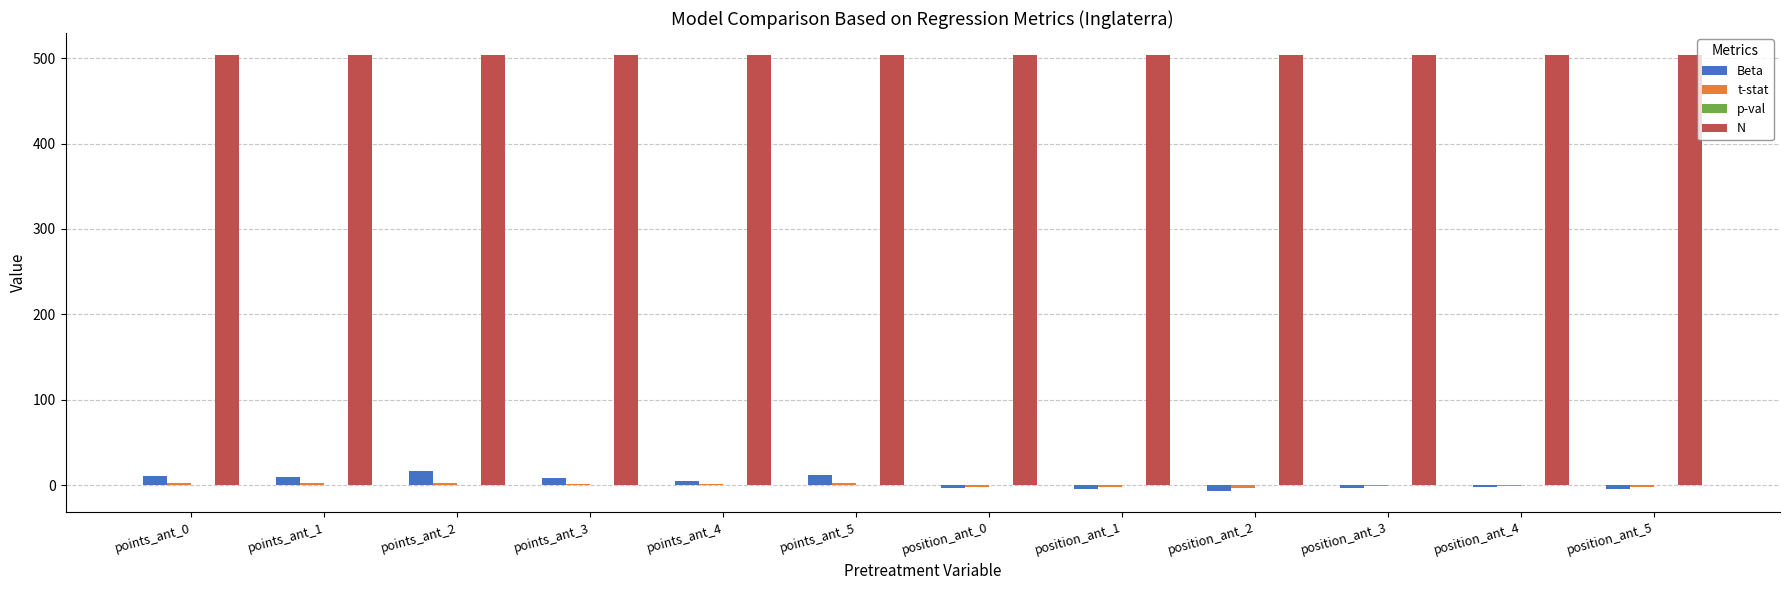

Does the chart contain stacked bars?

No